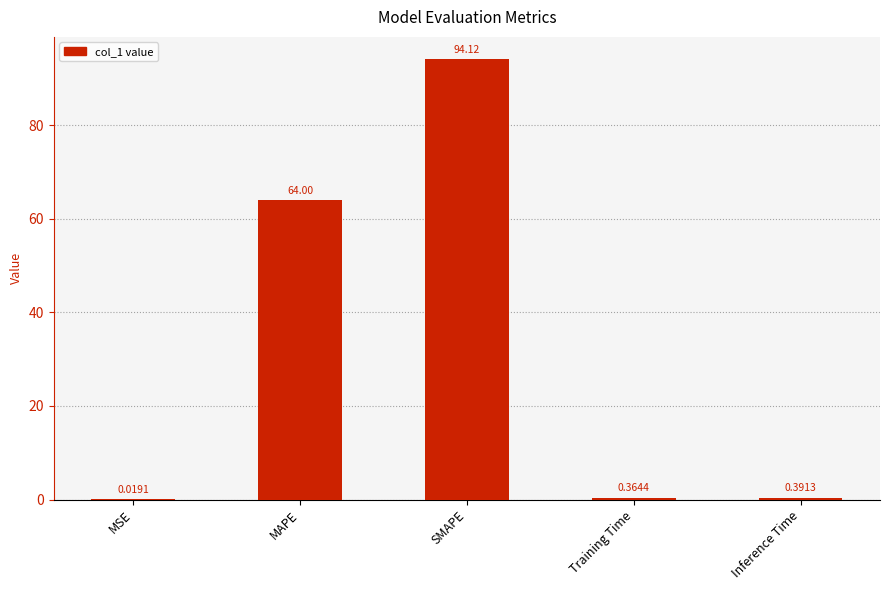

Where is the data nearest to the value 47?

MAPE